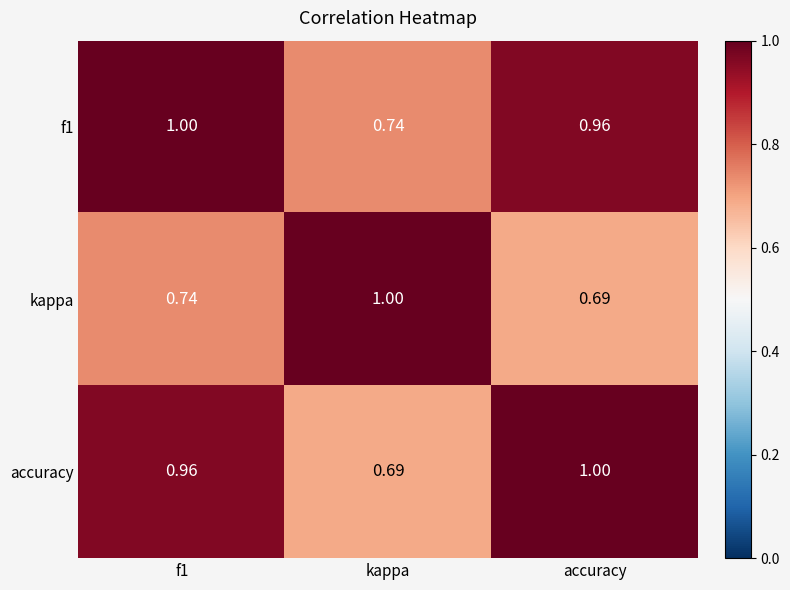

At which label does f1 reach its minimum?

kappa